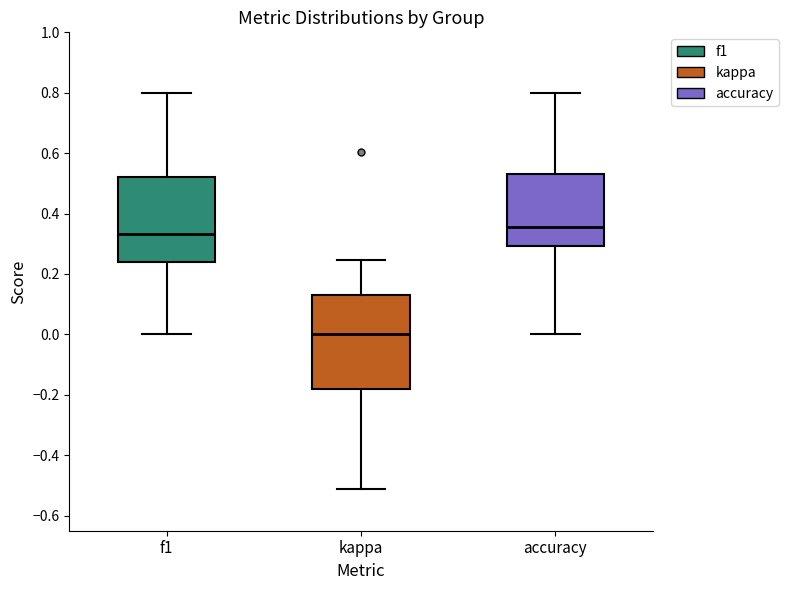

Reading left to right, read every box against the y-axis: the position of its median line, the range the box covers, and the ends of its whiskers. The values are not printed on the chart, so give them approximately, as read against the axis.

f1: median 0.34, box 0.24 to 0.52, whiskers 0.00 to 0.80
kappa: median 0.00, box -0.18 to 0.12, whiskers -0.52 to 0.24
accuracy: median 0.36, box 0.30 to 0.52, whiskers 0.00 to 0.80